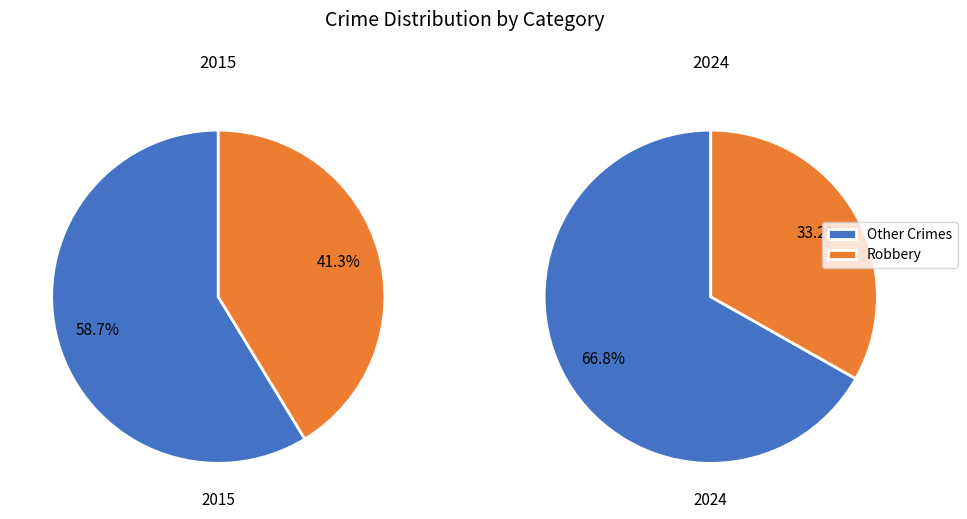

Is Criminal Sexual Assault the majority of the pie?

No